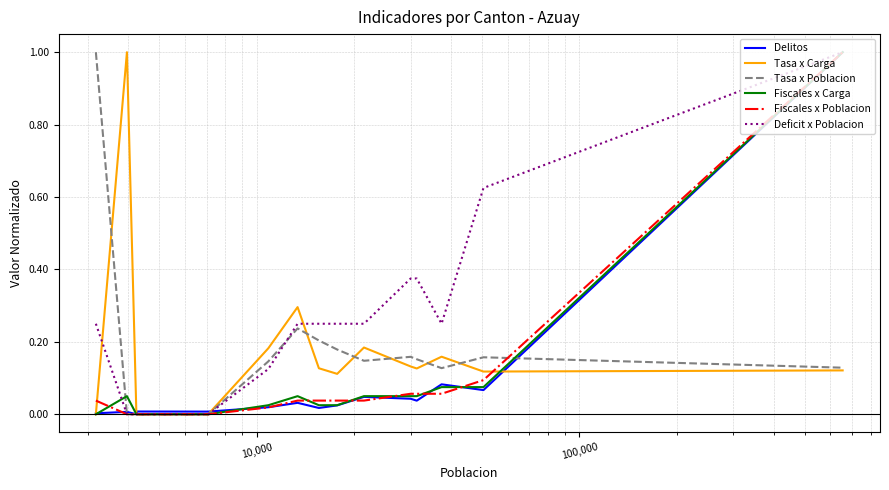

What is the maximum value shown in the chart?

1.0